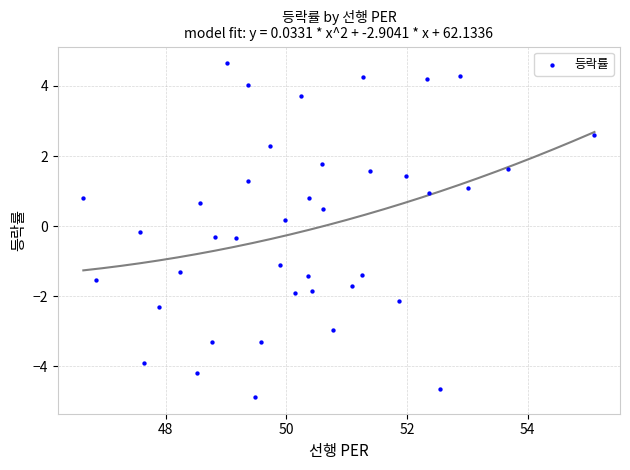

What is the range of X values (max minus min)?

8.5